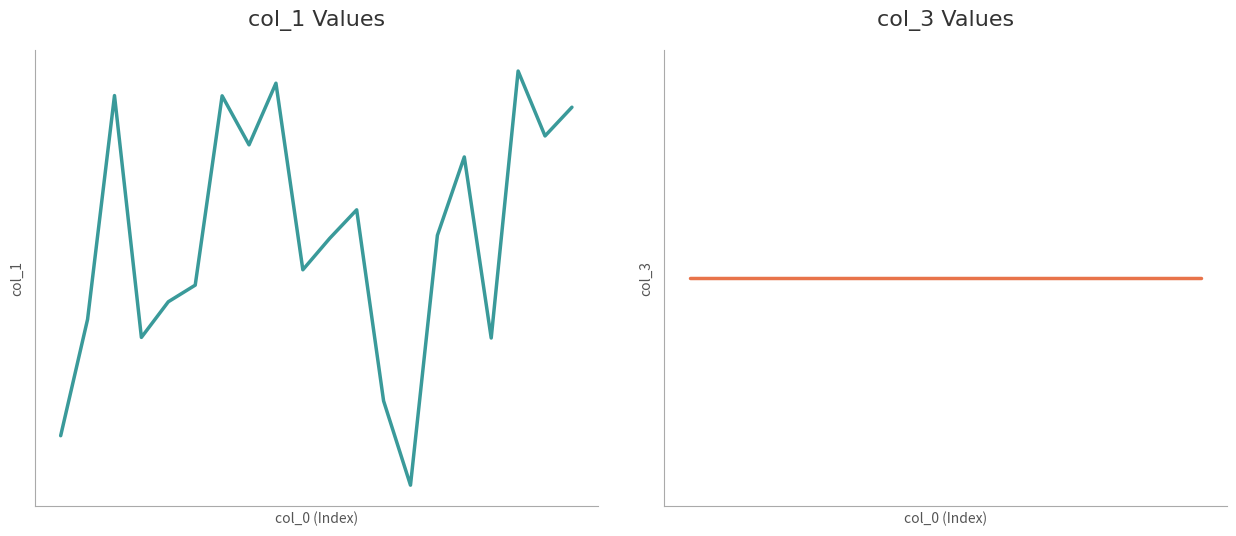

What is the difference between the maximum and second lowest values in the col_1 series?

78982